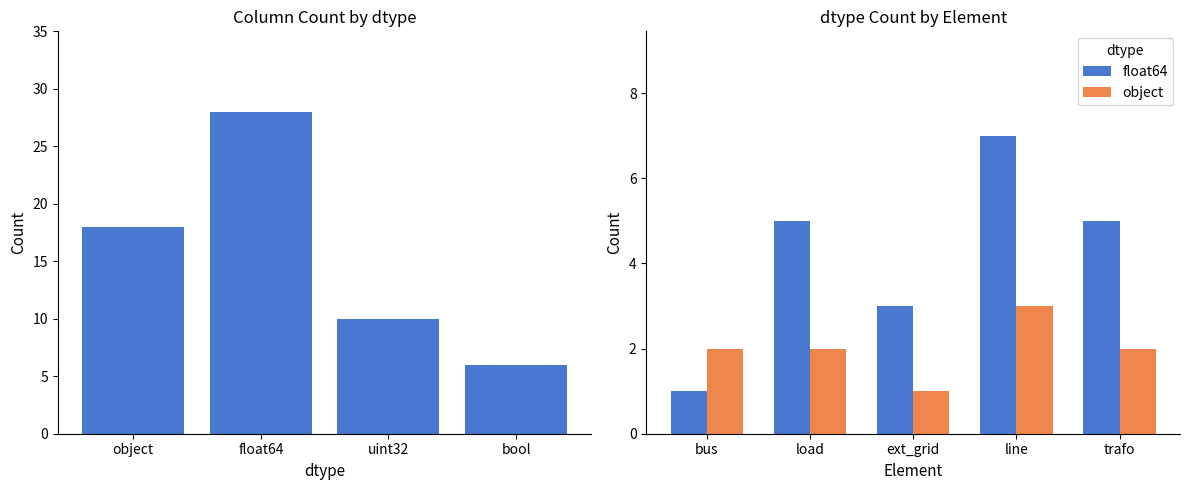

Is it true that object equals 3 at trafo?

False